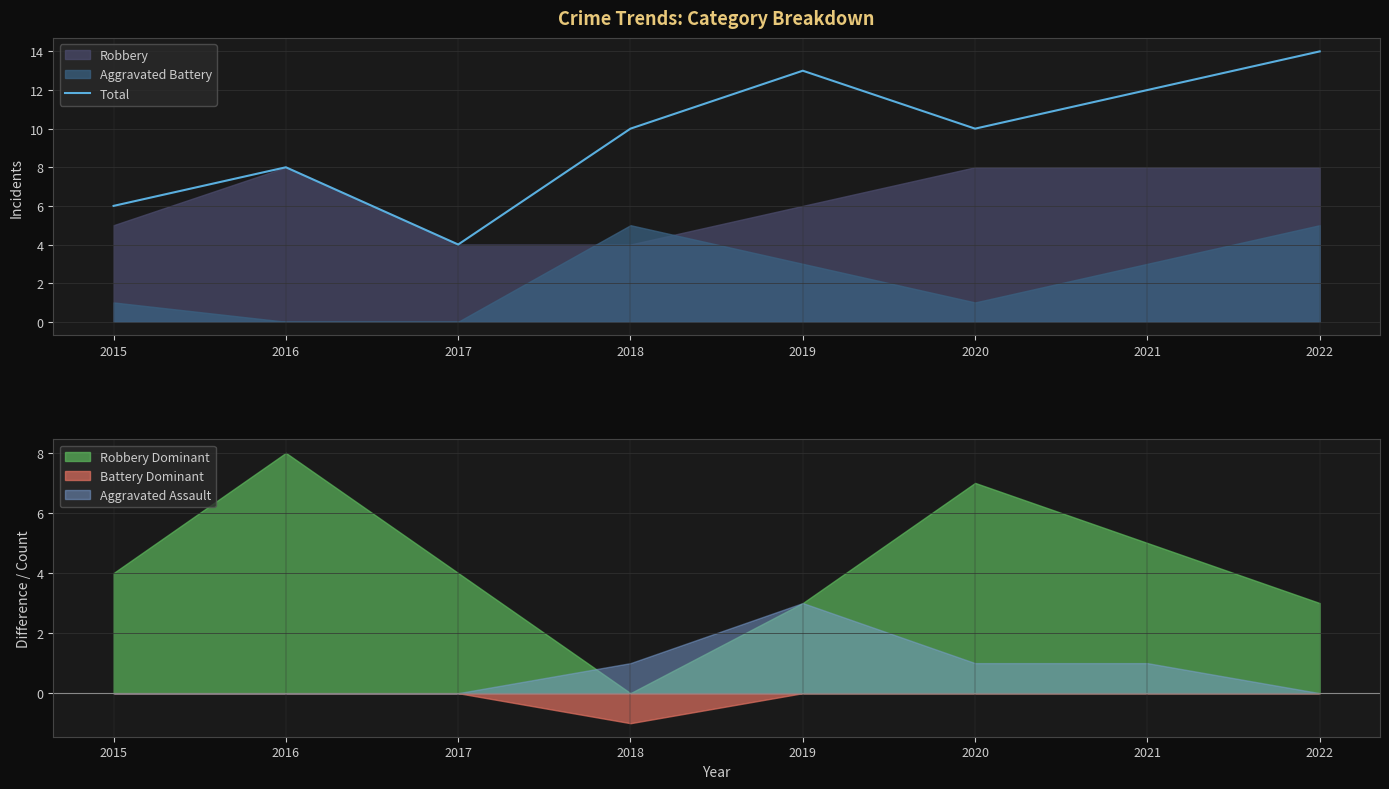

Which category has the lowest value in the Total series?

2017